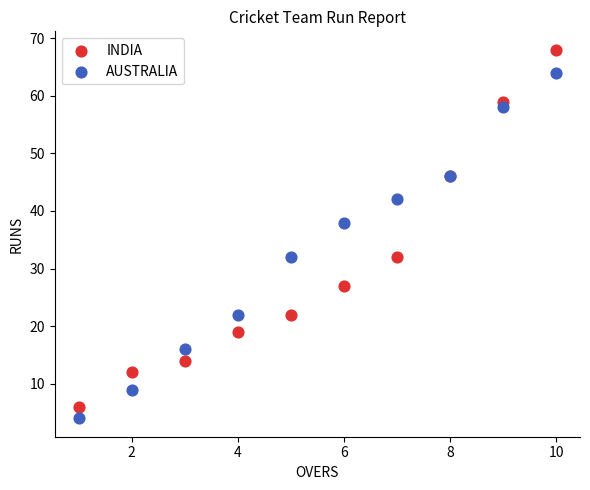

Which series contains the lowest Y value?

AUSTRALIA